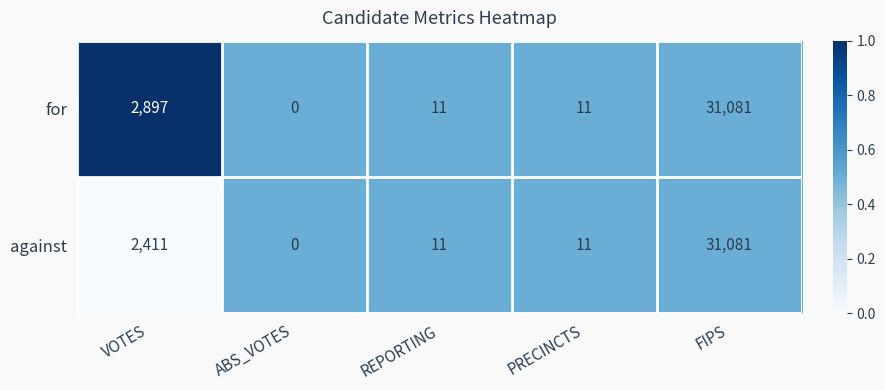

At which label is against closest to 15540?

VOTES